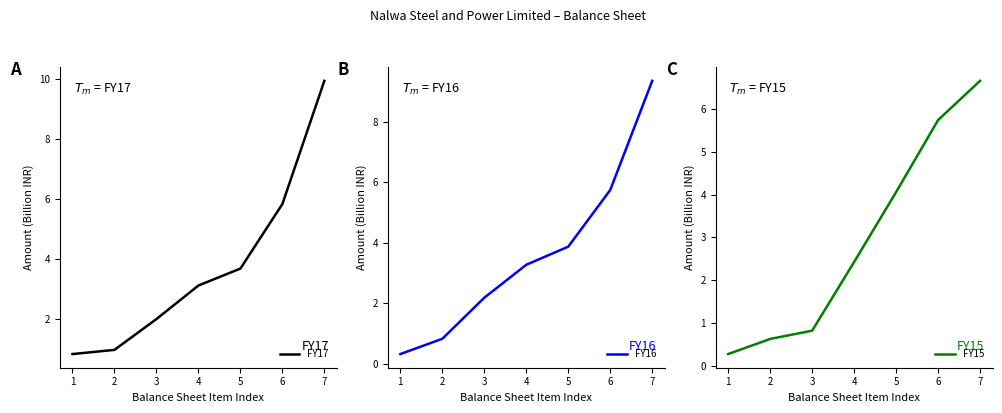

Where does the FY15 series first go above 2?

4